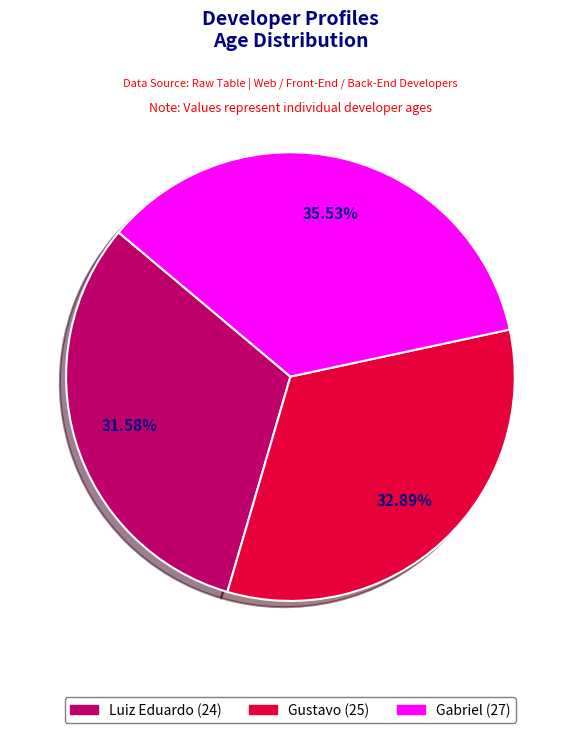

Count the number of slices in the pie.

3